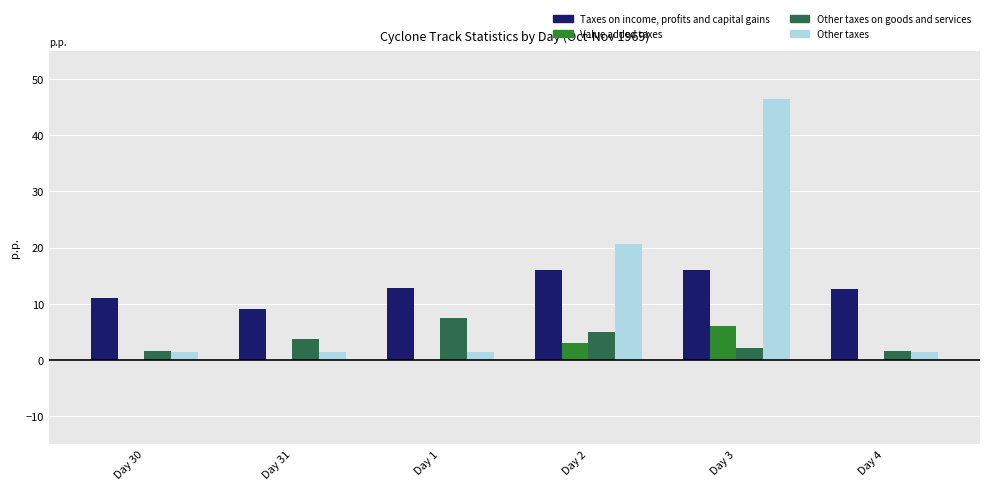

The Value added taxes series shows 0.0 at Day 30. True or false?

True